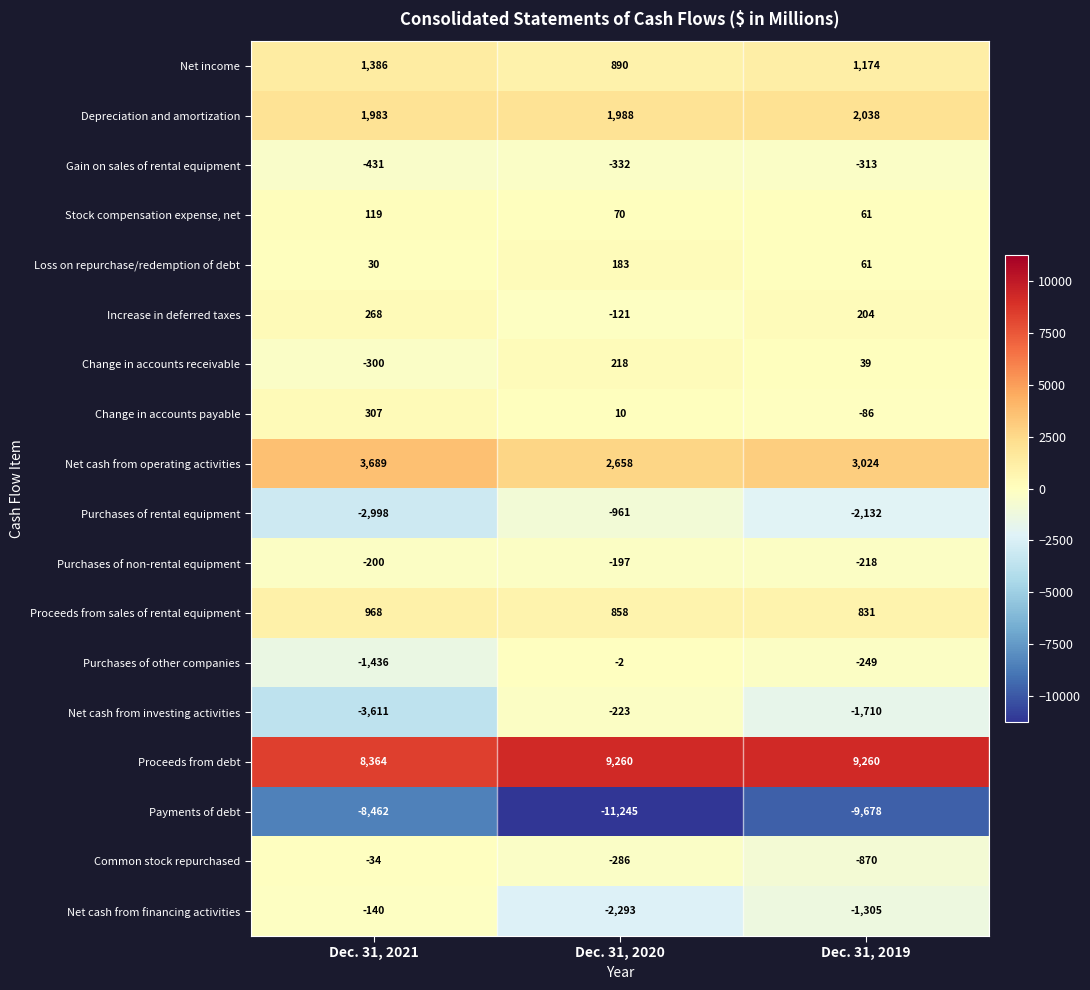

What is the sum of the Net cash from operating activities values at Dec. 31, 2021 and Dec. 31, 2019?

6713